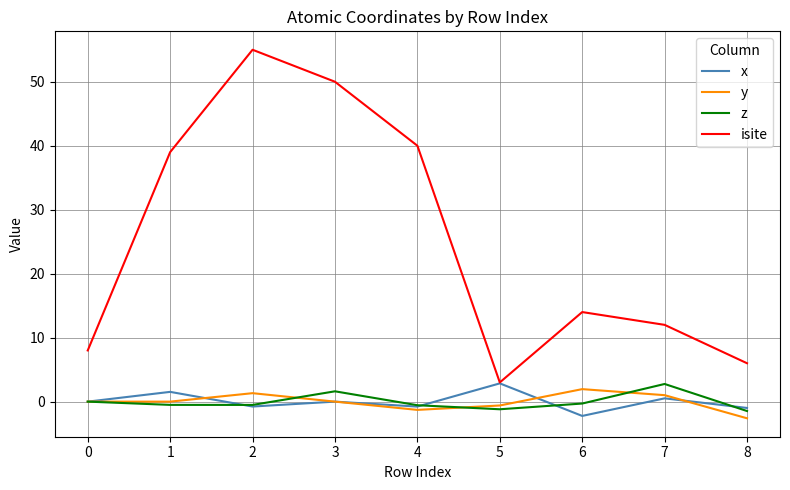

Is the value of isite at 2 greater than the value of z at 4?

Yes